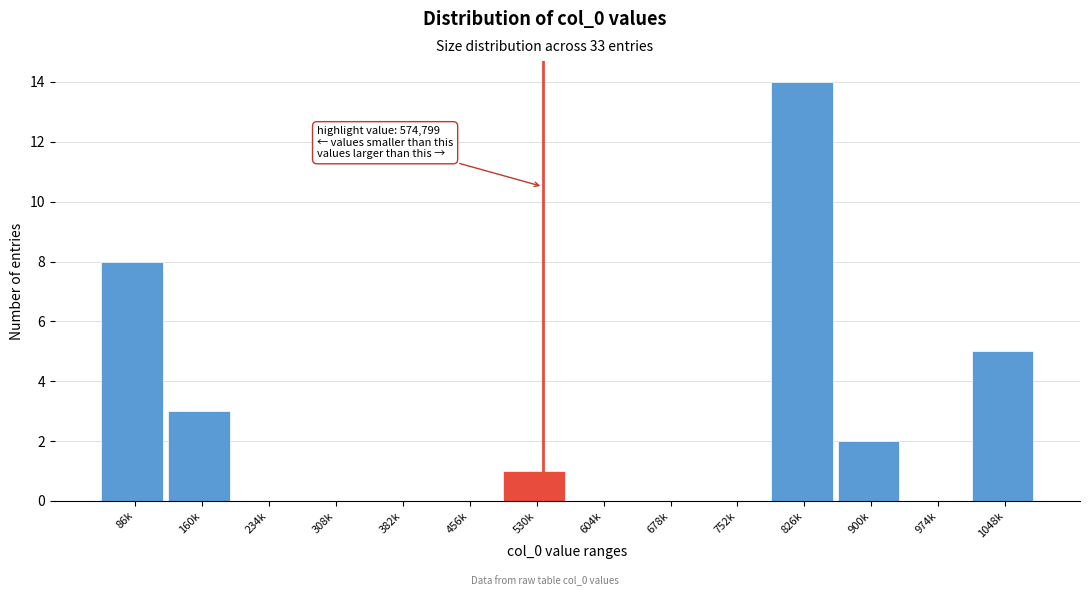

Reading left to right, list all the values displayed in this chart.

86k=8	160k=3	234k=0	308k=0	382k=0	456k=0	530k=1	604k=0	678k=0	752k=0	826k=14	900k=2	974k=0	1048k=5